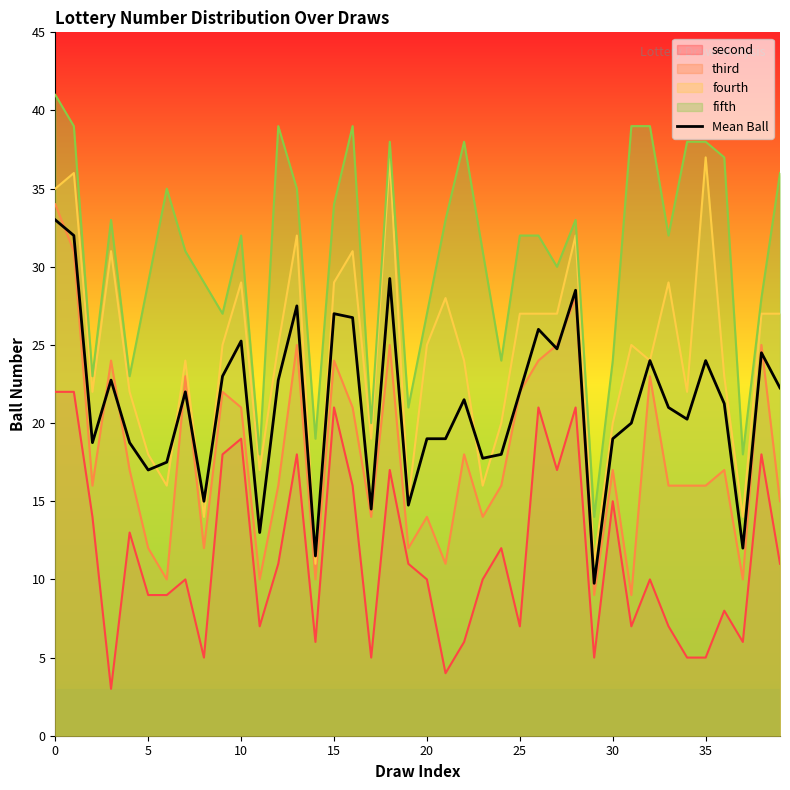

How many lines are shown in the chart?

5